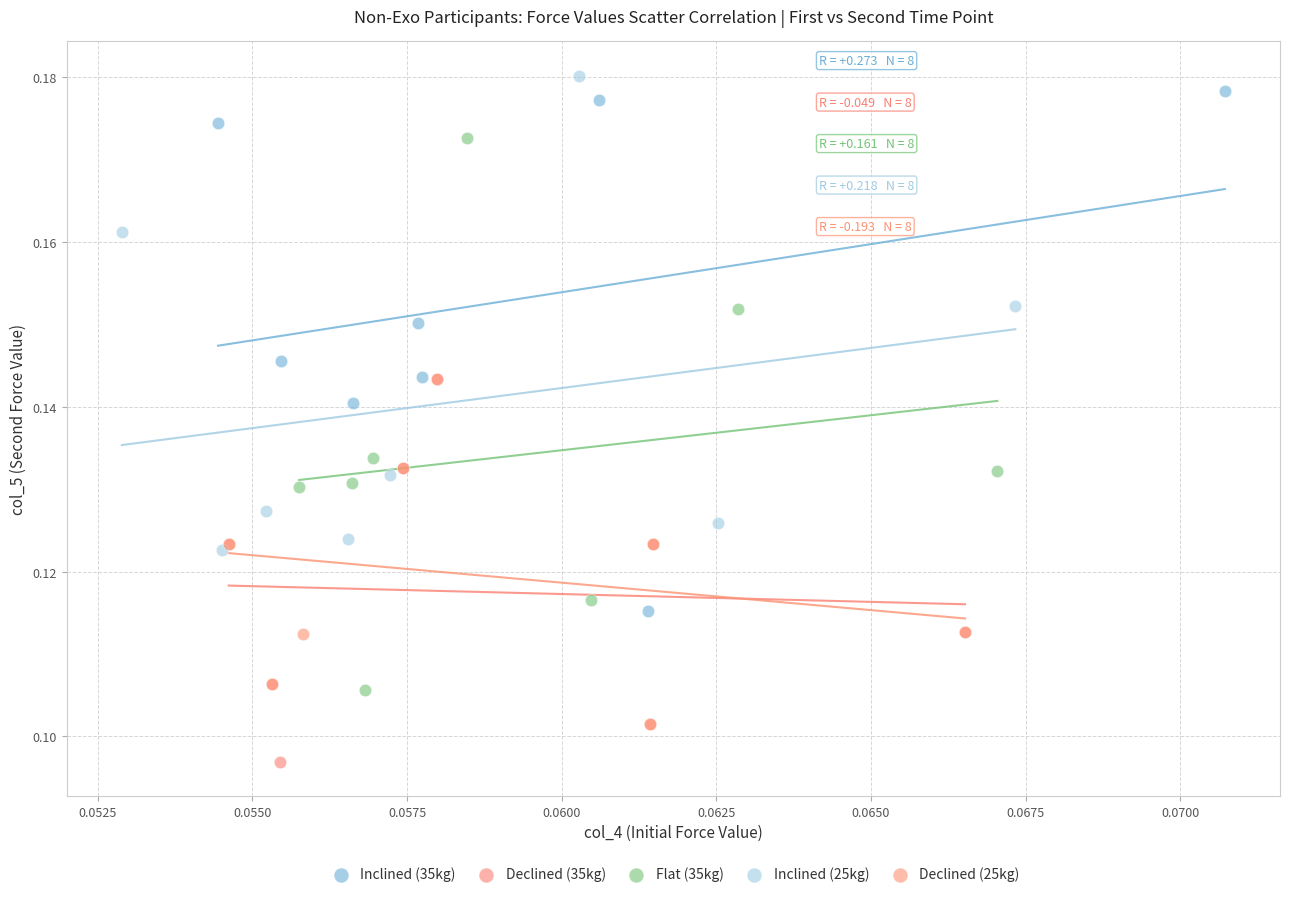

Which series reaches the minimum Y coordinate?

Declined (35kg)